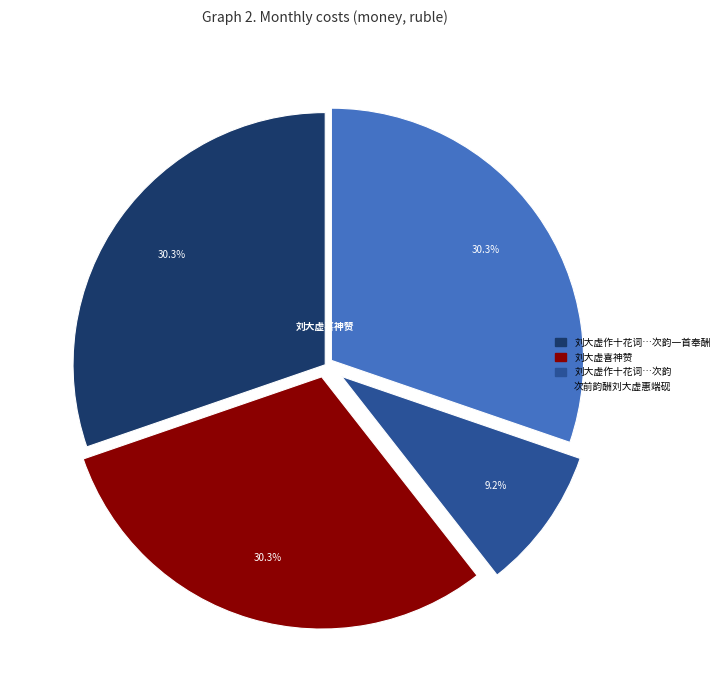

Is there any slice that represents more than half of the pie?

No